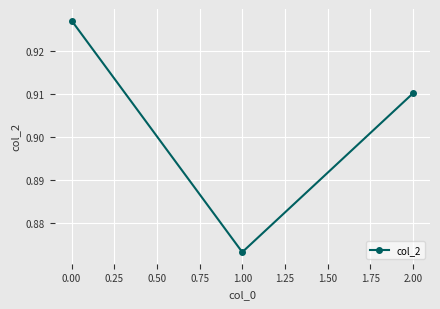

What is the difference between the maximum and minimum values?

0.1